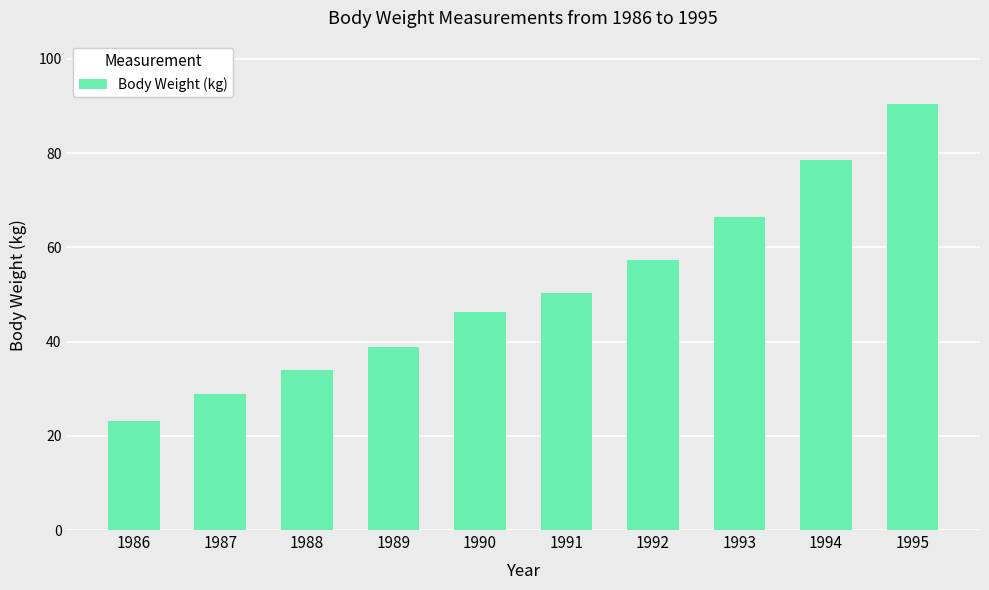

What is the greatest value displayed?

90.3